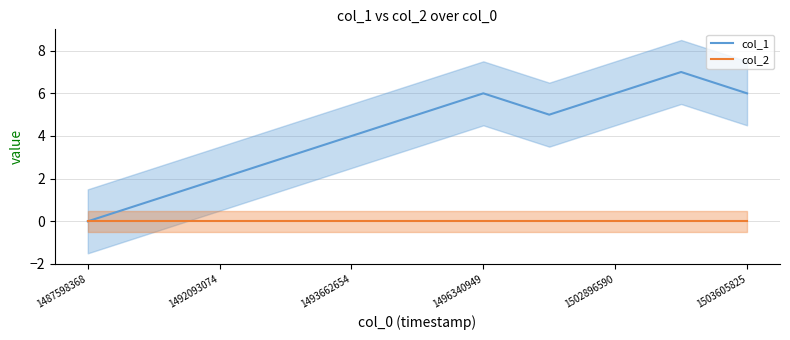

True or false: col_2 has a value of 0 at 1503605825.

True